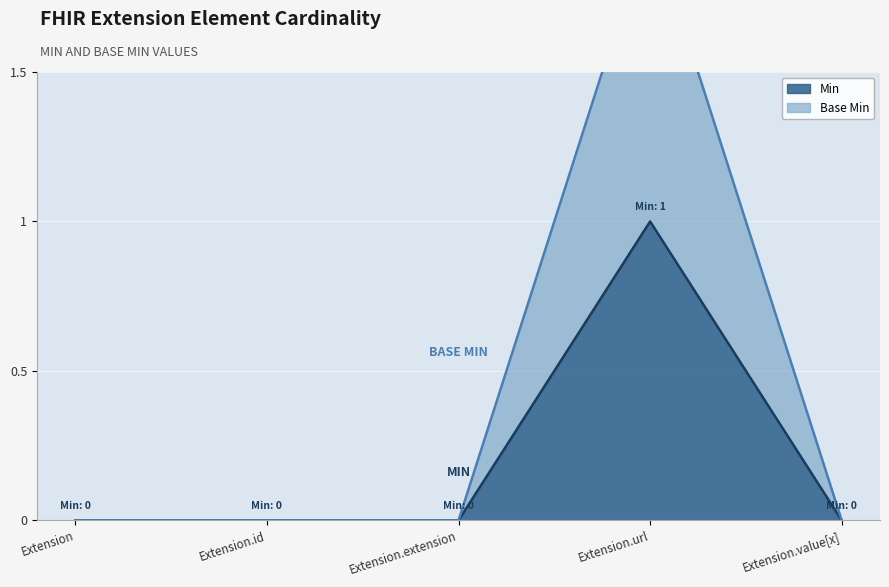

Reading left to right, transcribe all the data shown in this chart.

Min: 0	0	0	1	0
Base Min: 0	0	0	2	0